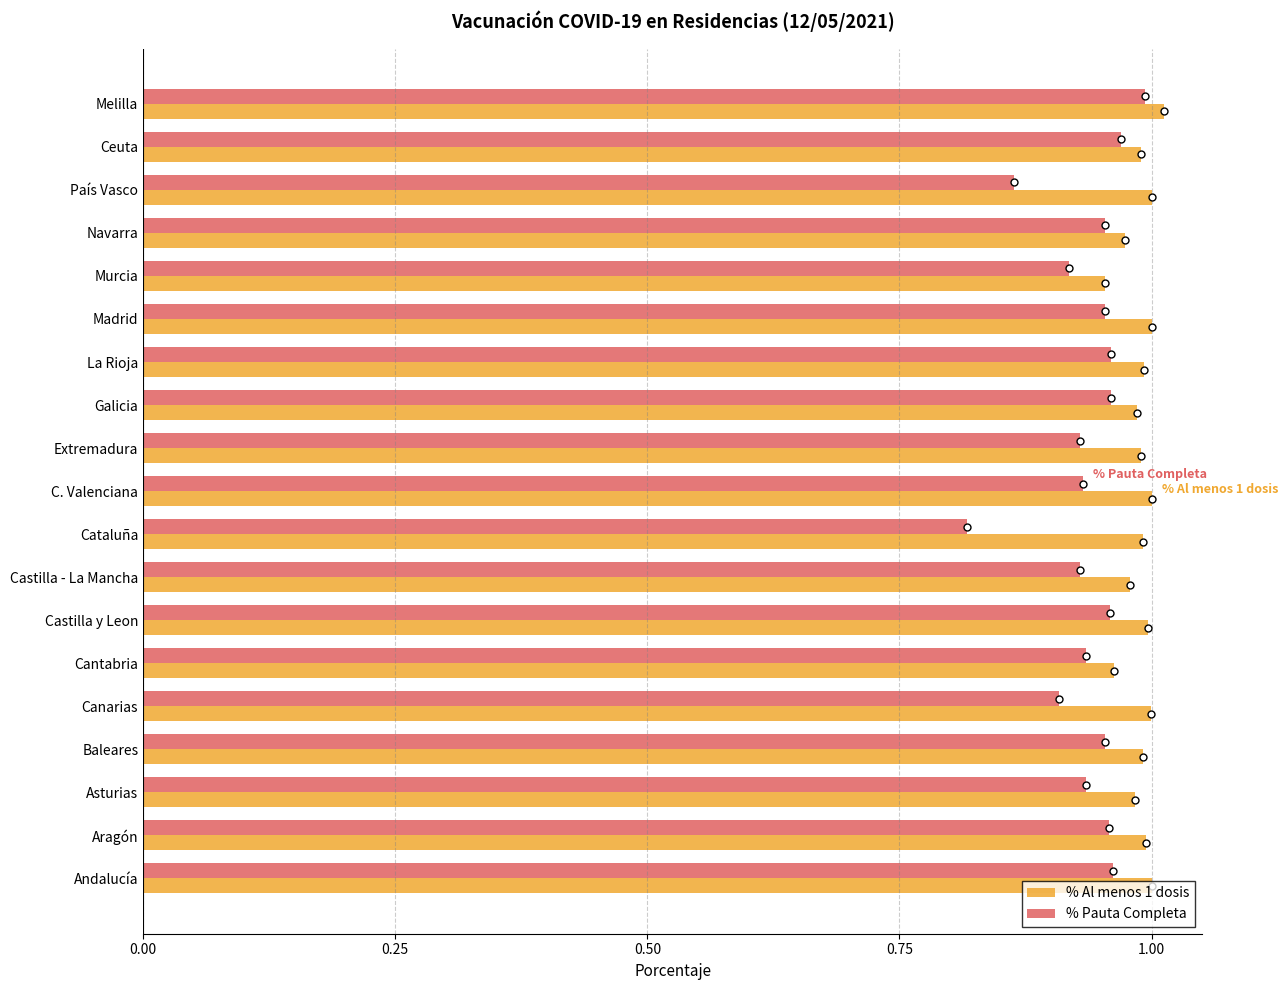

The value of % Pauta Completa at Cataluña is 0.3. True or false?

False